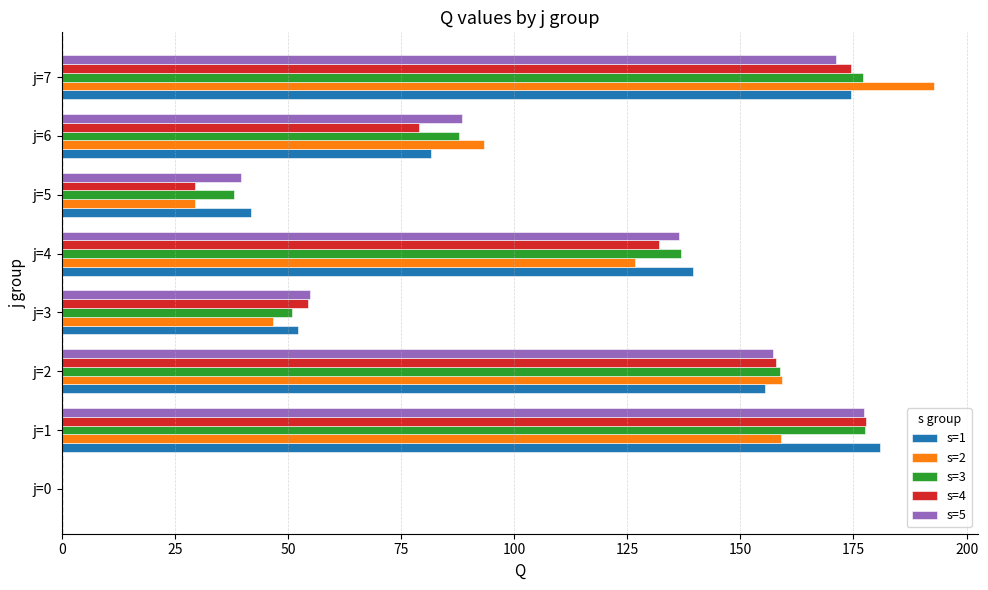

What is the total value across all series at j=1?

872.4